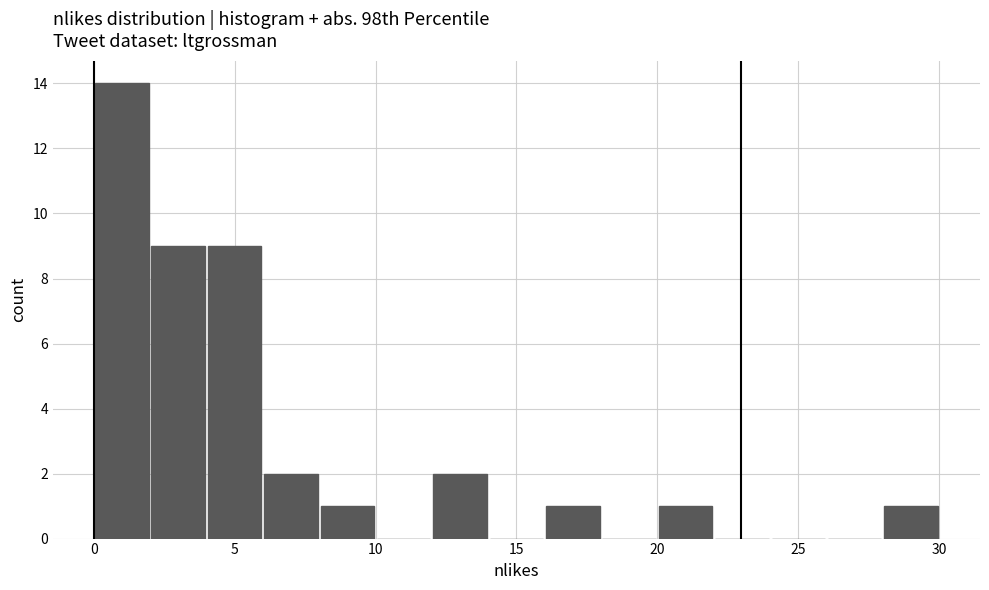

Reading left to right, transcribe this chart: for each bar, give the range it covers on the x-axis and its height. The values are not printed on the chart, so give them approximately, as read against the axis.

0 to 2: 14
2 to 4: 9
4 to 6: 9
6 to 8: 2
8 to 10: 1
10 to 12: 0
12 to 14: 2
14 to 16: 0
16 to 18: 1
18 to 20: 0
20 to 22: 1
22 to 24: 0
24 to 26: 0
26 to 28: 0
28 to 30: 1